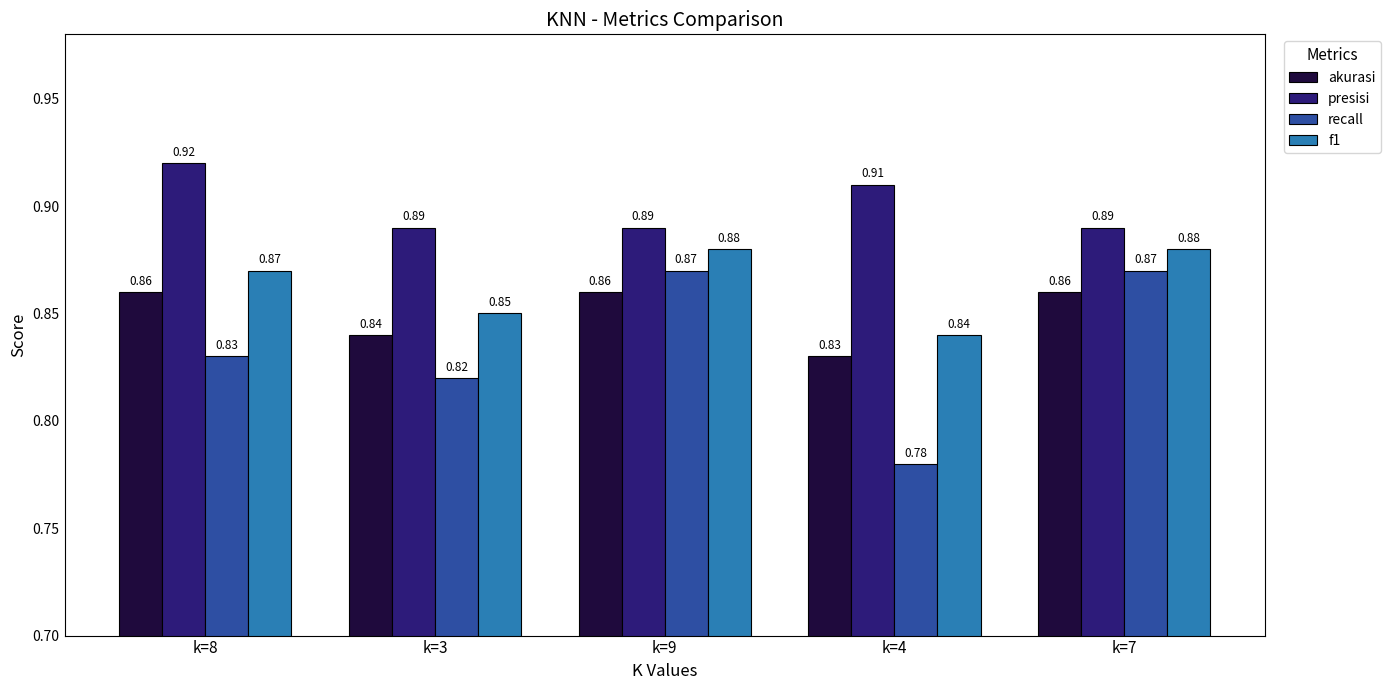

Which series has the widest spread of values?

recall